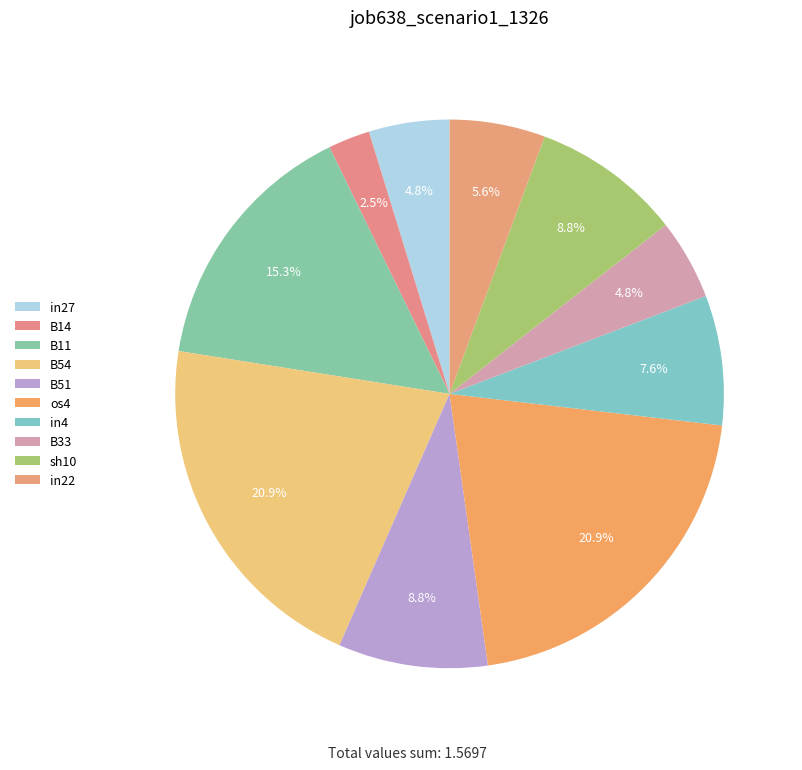

What is the change in value from B14 to B51?

+0.1